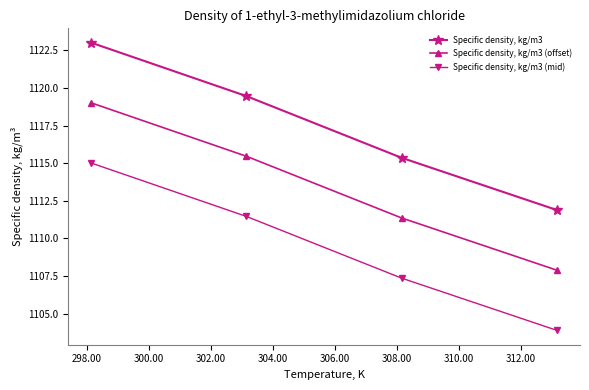

Which series has the largest total across all categories?

Specific density, kg/m3